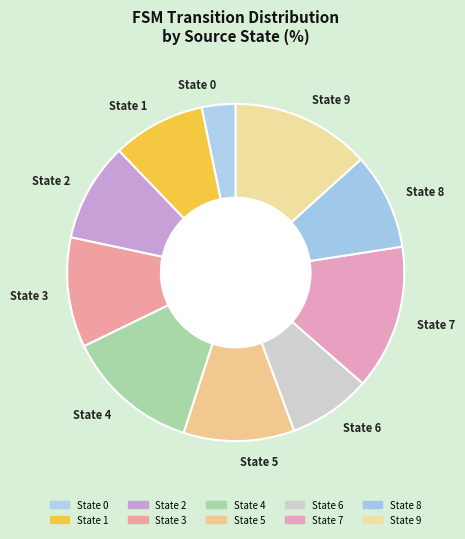

Which has a higher value, State 4 or State 6?

State 4